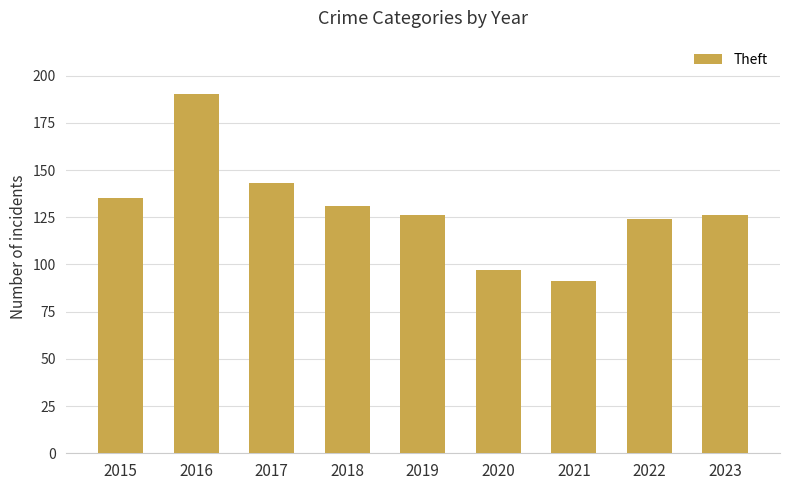

Reading left to right, extract all data points from this chart.

135	190	143	131	126	97	91	124	126